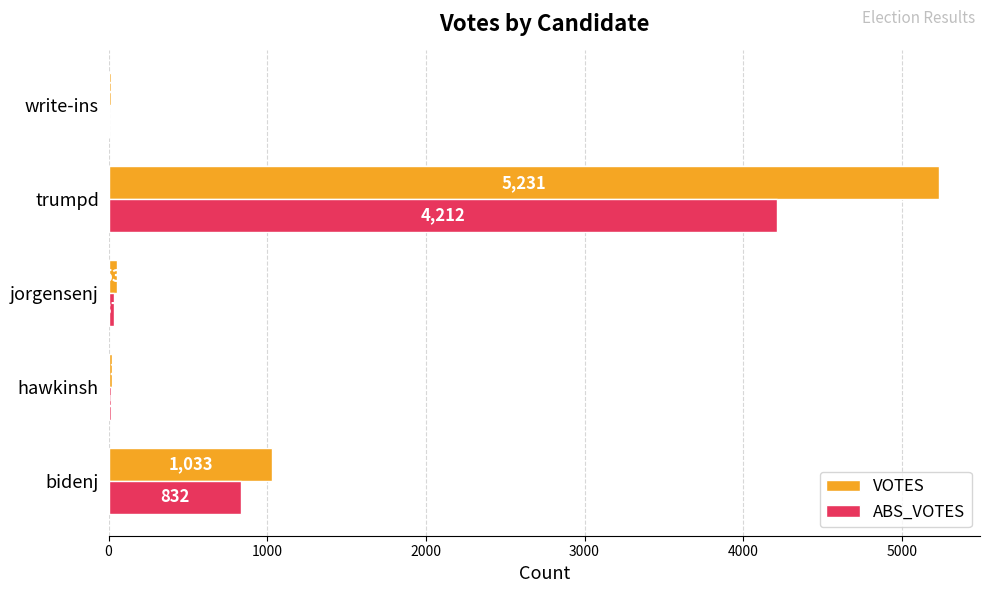

The VOTES series shows 1033 at bidenj. True or false?

True